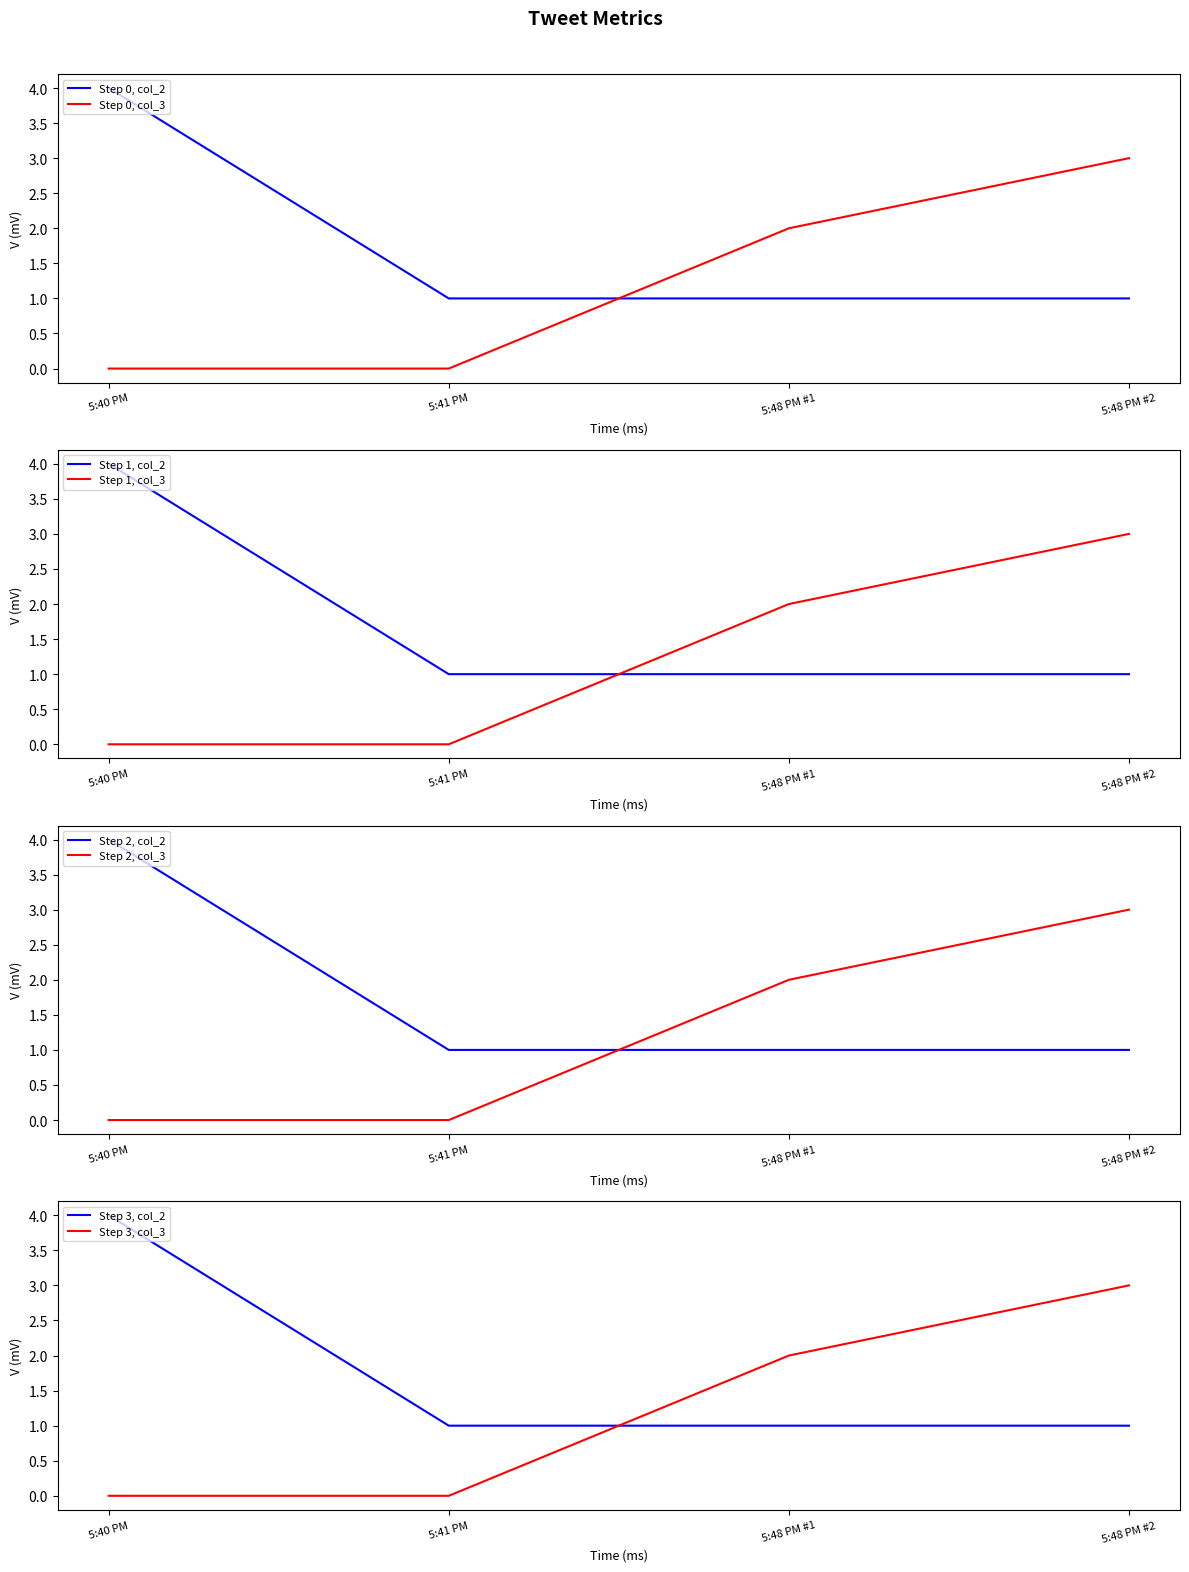

What is the highest value of the col_2 series?

4